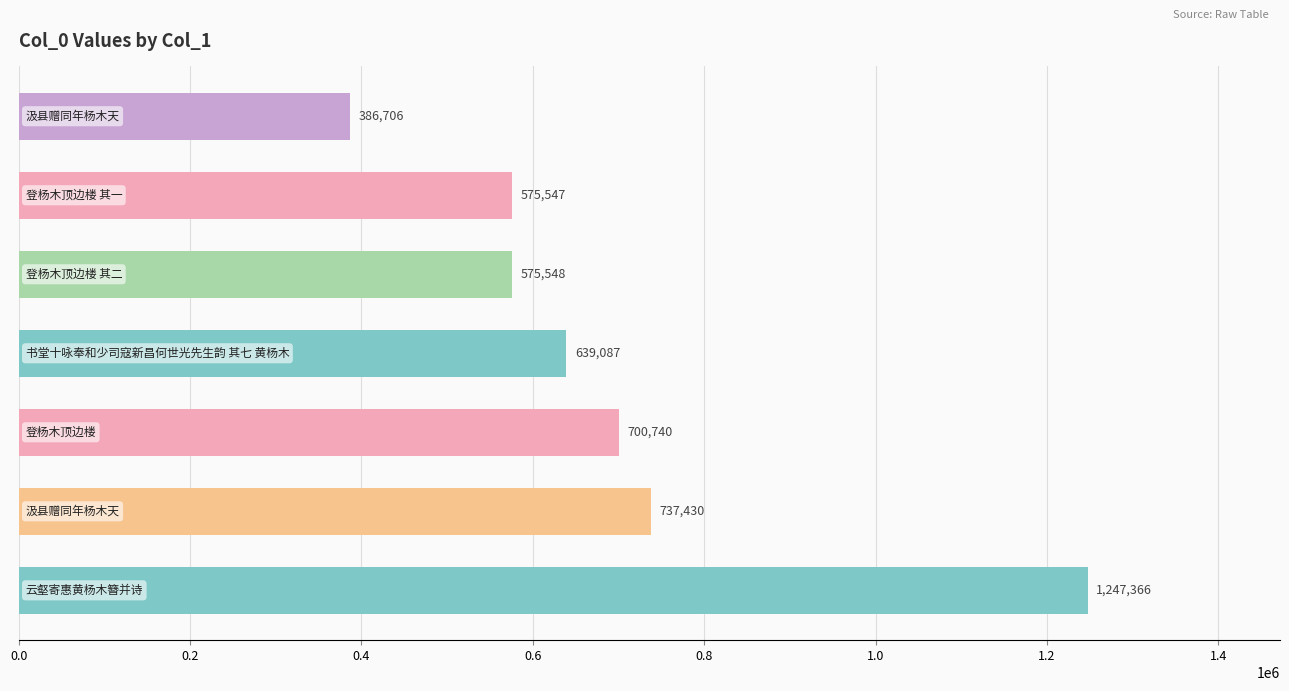

What is the smallest value displayed?

386706